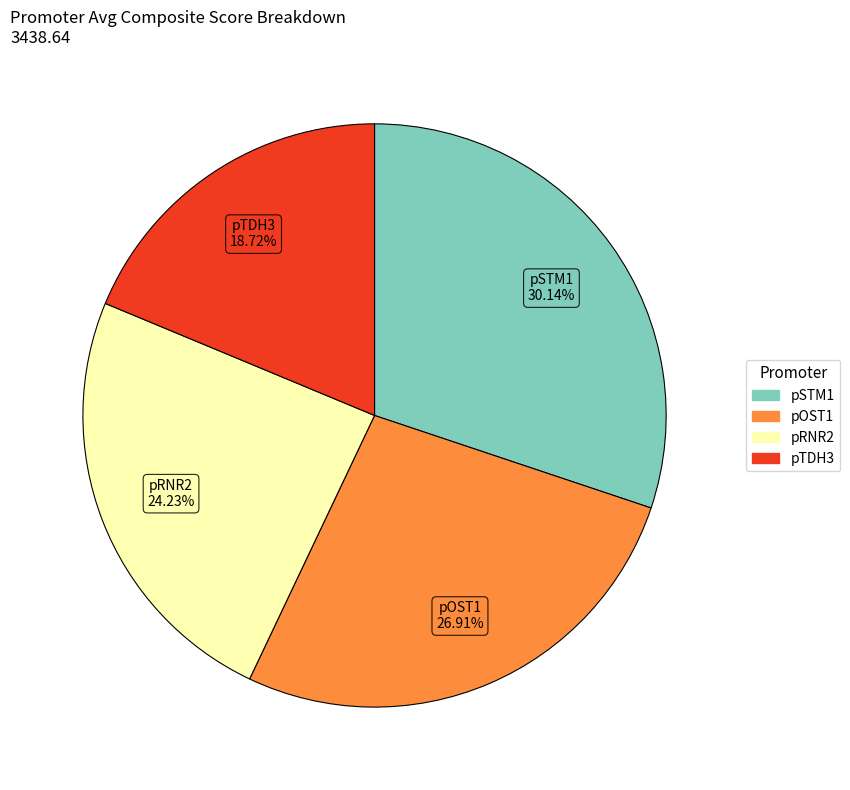

Does any single category account for the majority?

No